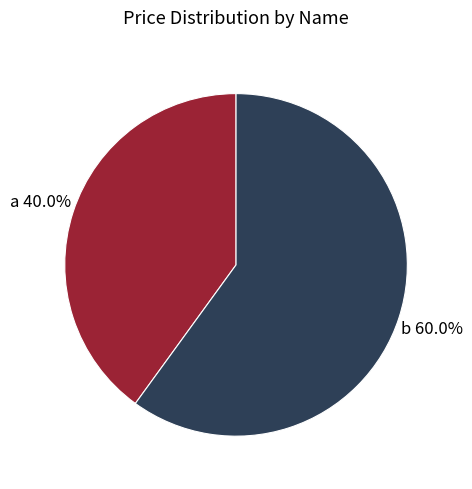

Do b and a together represent more than half of the pie?

Yes